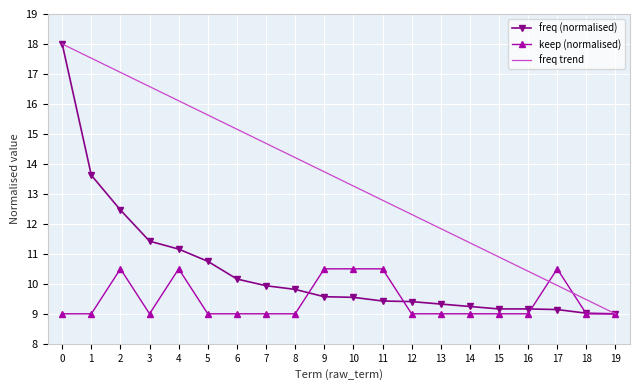

True or false: freq trend has a value of 15.2 at 6.

True